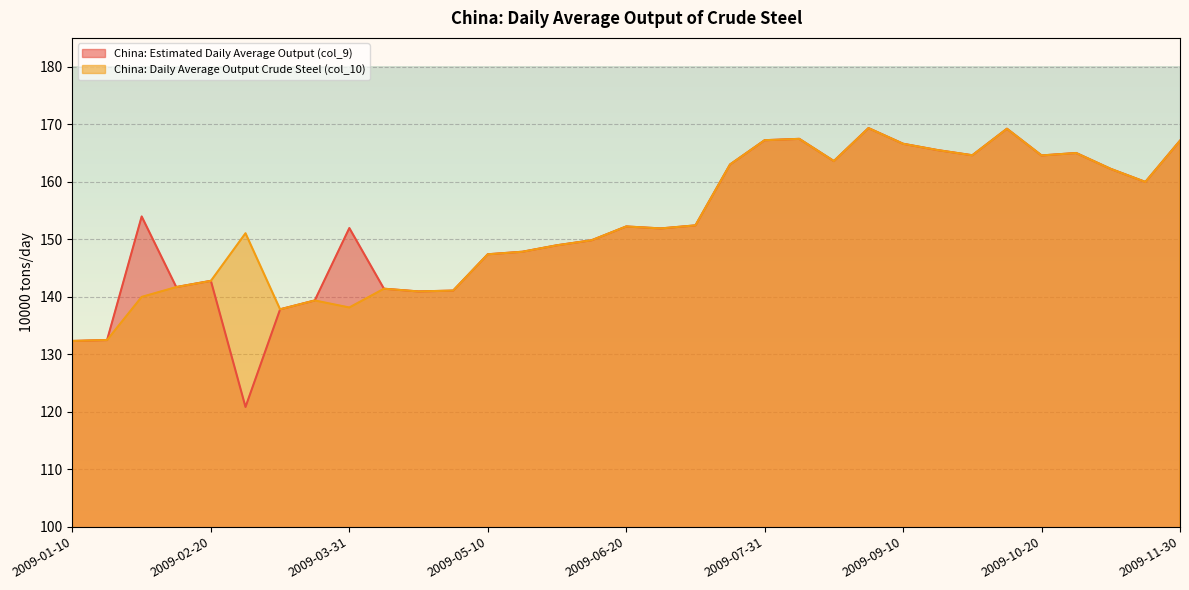

Reading right to left, list all the values displayed in this chart.

China: Estimated Daily Average Output (col_9): 2009-11-30=167.1	2009-11-20=160.0	2009-11-10=162.2	2009-10-31=165.0	2009-10-20=164.6	2009-10-10=169.2	2009-09-30=164.6	2009-09-20=165.5	2009-09-10=166.6	2009-08-31=169.3	2009-08-20=163.6	2009-08-10=167.4	2009-07-31=167.2	2009-07-20=163.0	2009-07-10=152.4	2009-06-30=151.9	2009-06-20=152.2	2009-06-10=149.8	2009-05-31=148.9	2009-05-20=147.8	2009-05-10=147.4	2009-04-30=141.1	2009-04-20=140.9	2009-04-10=141.4	2009-03-31=151.9	2009-03-20=139.3	2009-03-10=137.8	2009-02-28=120.8	2009-02-20=142.8	2009-02-10=141.7	2009-01-31=154.0	2009-01-20=132.5	2009-01-10=132.3
China: Daily Average Output Crude Steel (col_10): 2009-11-30=167.1	2009-11-20=159.9	2009-11-10=162.2	2009-10-31=165.0	2009-10-20=164.6	2009-10-10=169.2	2009-09-30=164.6	2009-09-20=165.5	2009-09-10=166.6	2009-08-31=169.3	2009-08-20=163.6	2009-08-10=167.4	2009-07-31=167.2	2009-07-20=163.0	2009-07-10=152.4	2009-06-30=151.9	2009-06-20=152.2	2009-06-10=149.8	2009-05-31=148.9	2009-05-20=147.8	2009-05-10=147.4	2009-04-30=141.1	2009-04-20=140.9	2009-04-10=141.4	2009-03-31=138.1	2009-03-20=139.3	2009-03-10=137.8	2009-02-28=151.0	2009-02-20=142.8	2009-02-10=141.7	2009-01-31=140.0	2009-01-20=132.5	2009-01-10=132.3